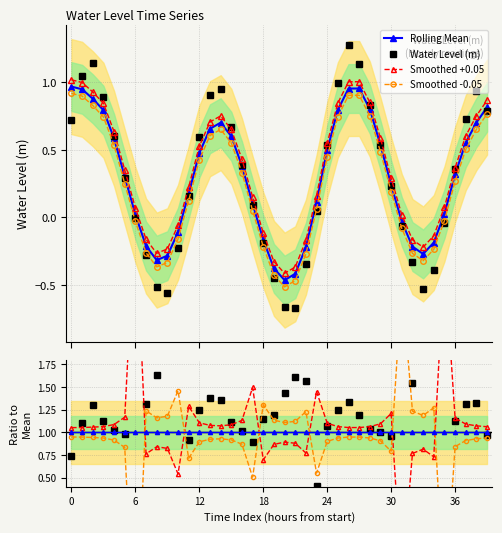

How many values in the Smoothed +0.05 series are below 1?

13